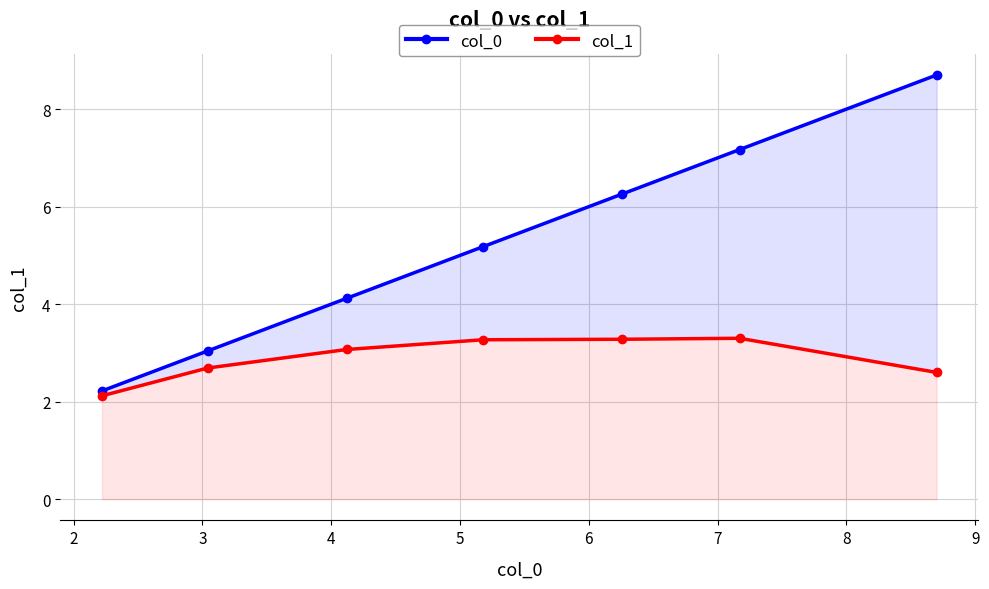

Count the number of categories in the chart.

7